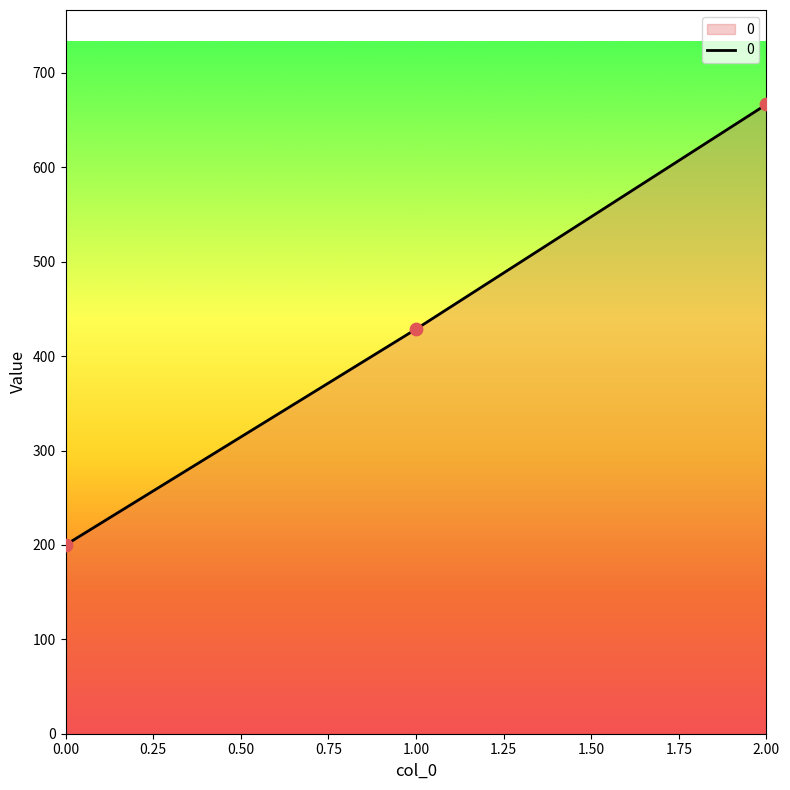

Between 2.00 and 0.00, which is larger?

2.00